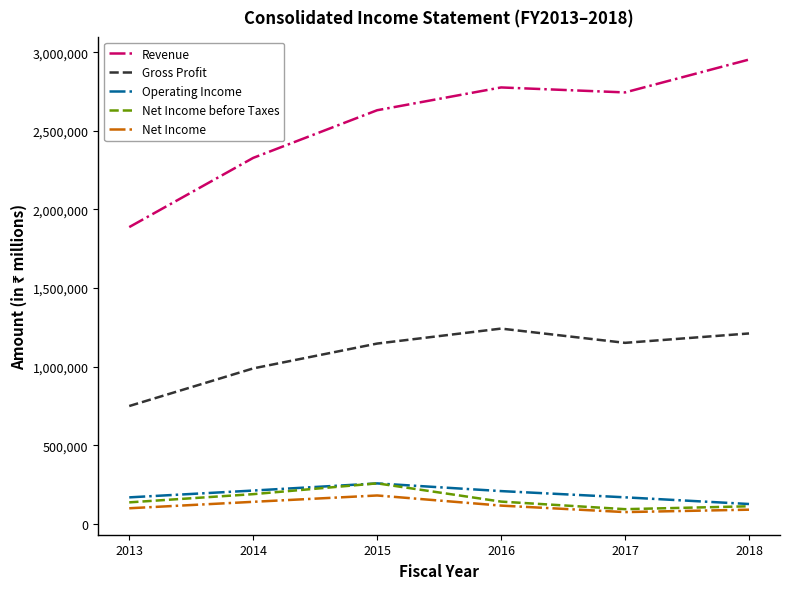

Does the chart display data point markers on the line(s)?

No